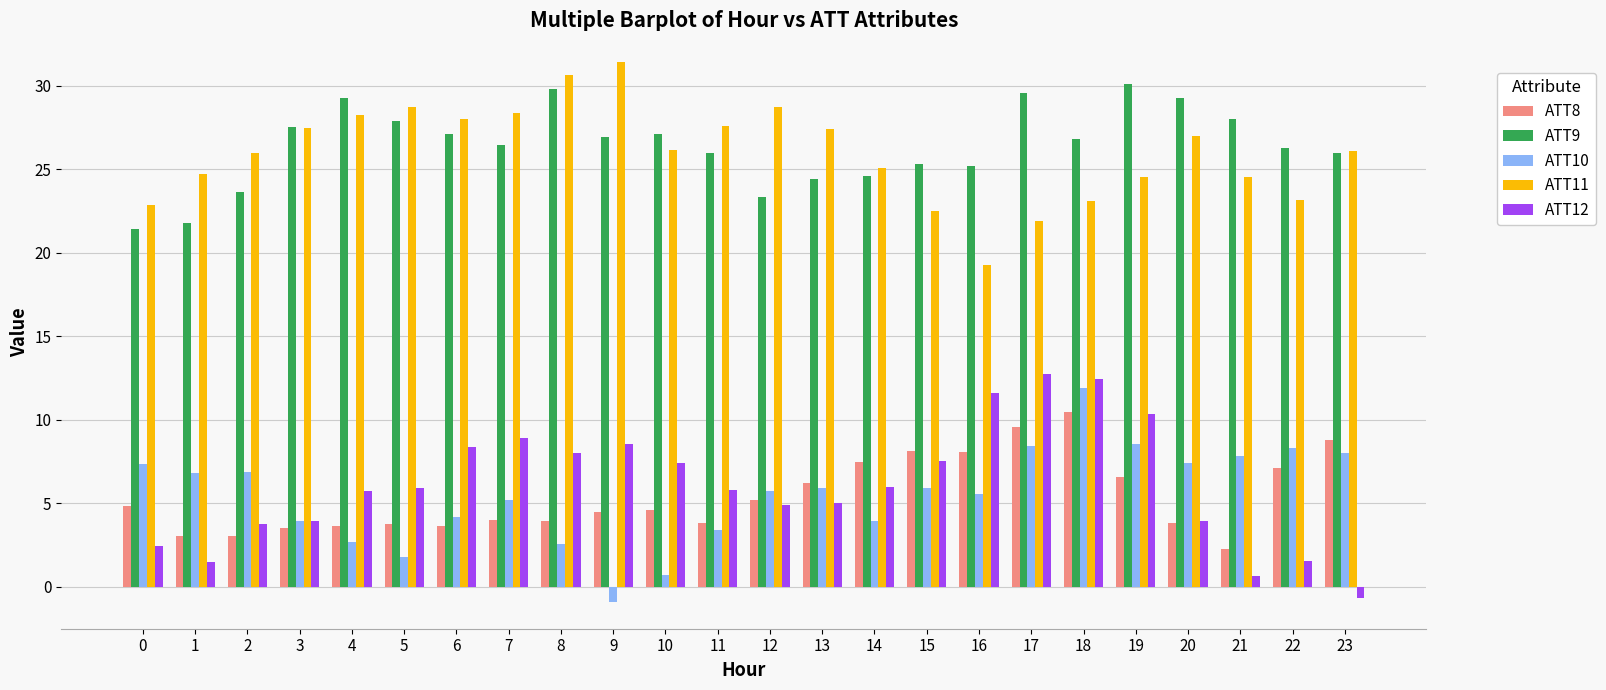

What is the spread (max minus min) of values at 9?

32.3